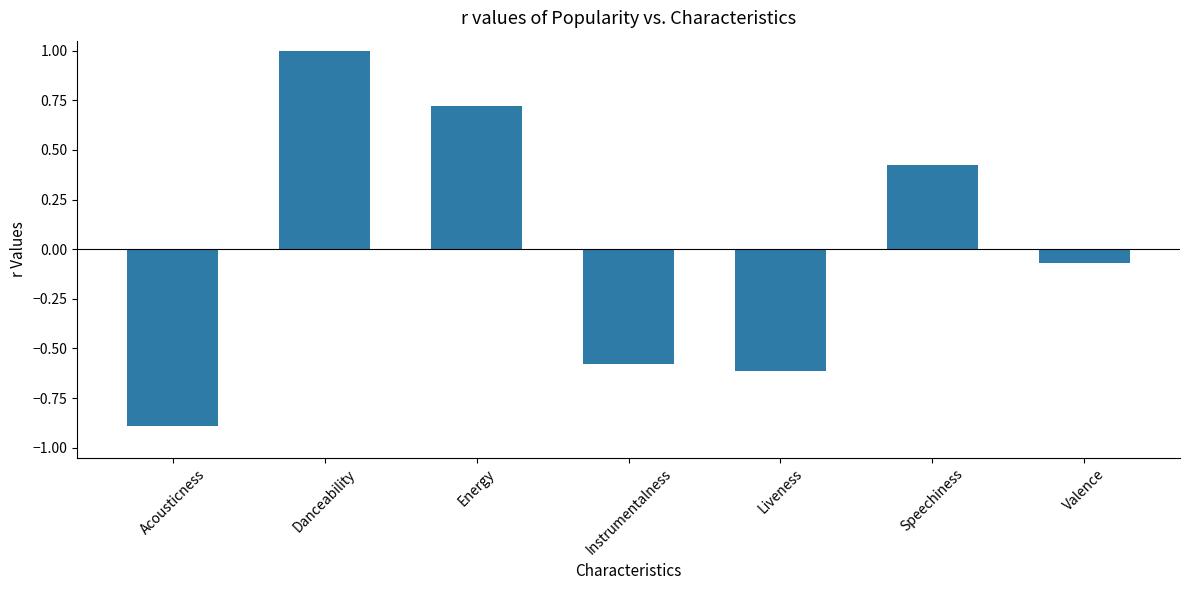

Rank the categories by value from lowest to highest.

Acousticness, Liveness, Instrumentalness, Valence, Speechiness, Energy, Danceability